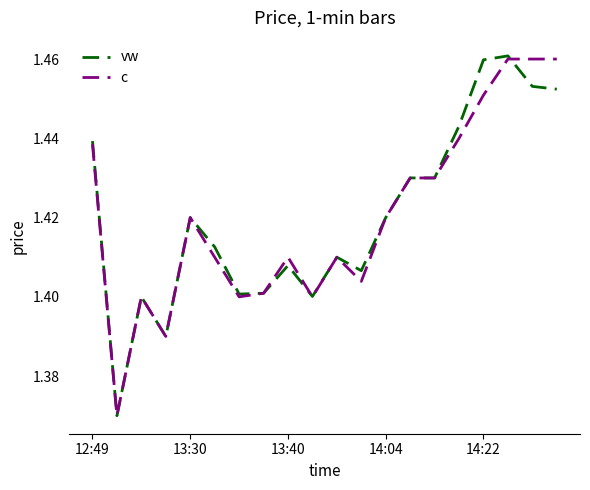

At which category is the sum across all series the highest?

17